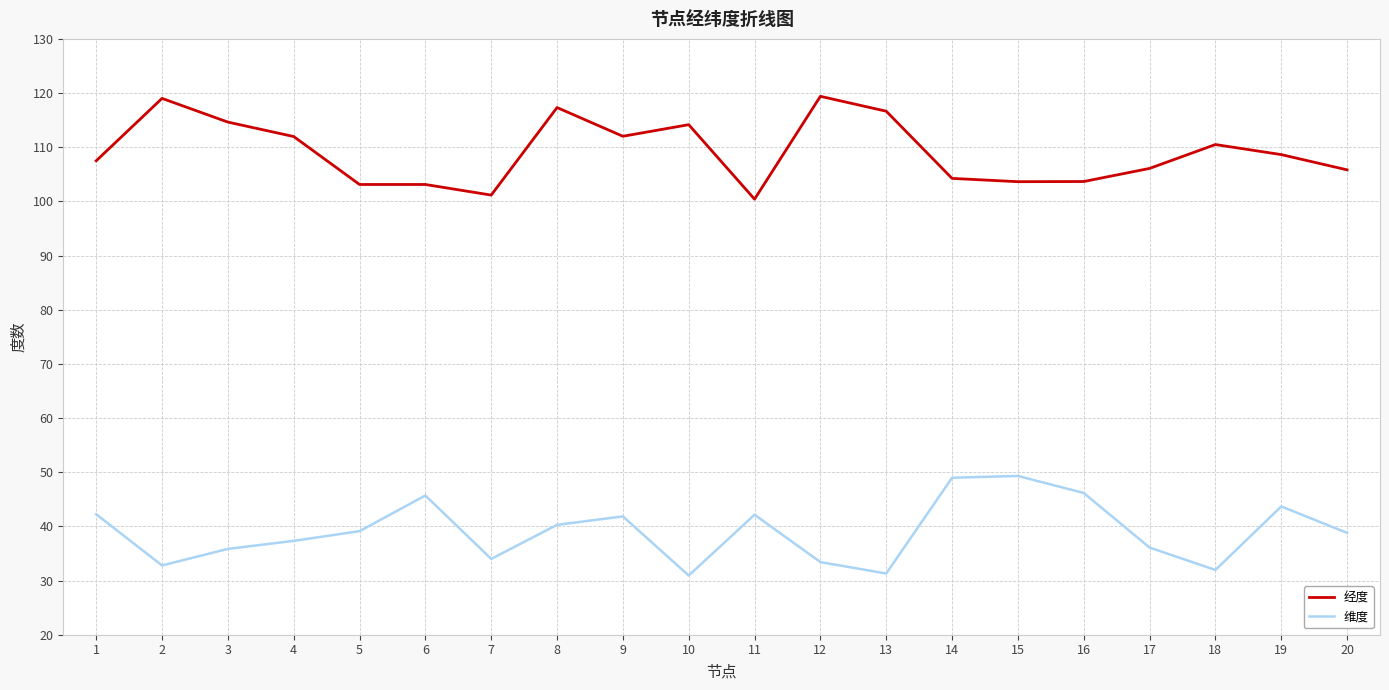

What is the difference between the highest and lowest values at 5?

64.0